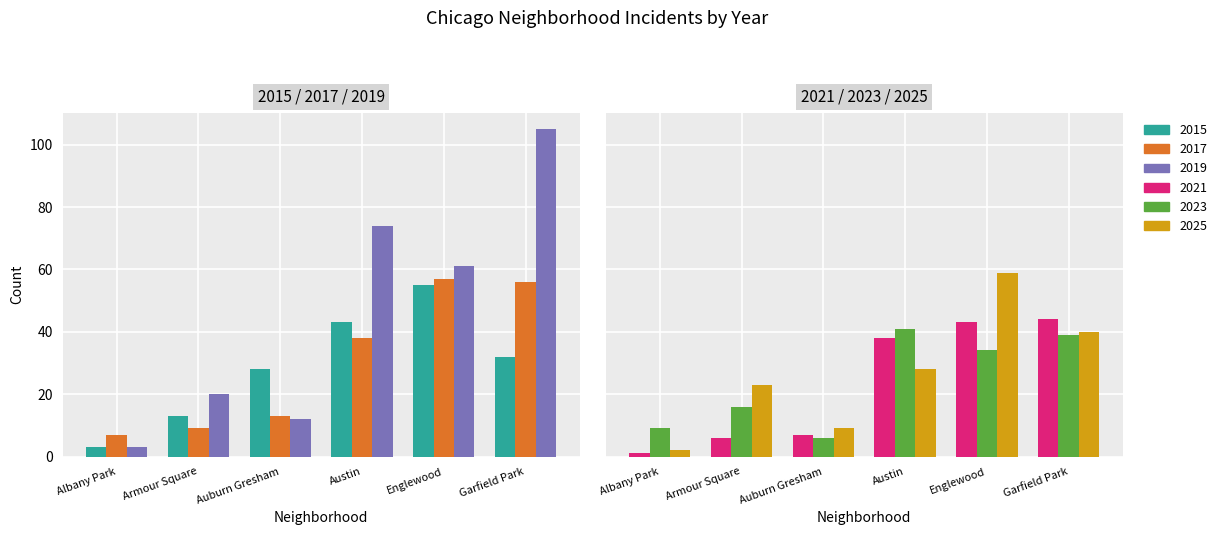

Rank the series at Englewood from highest to lowest value.

2019, 2025, 2017, 2015, 2021, 2023